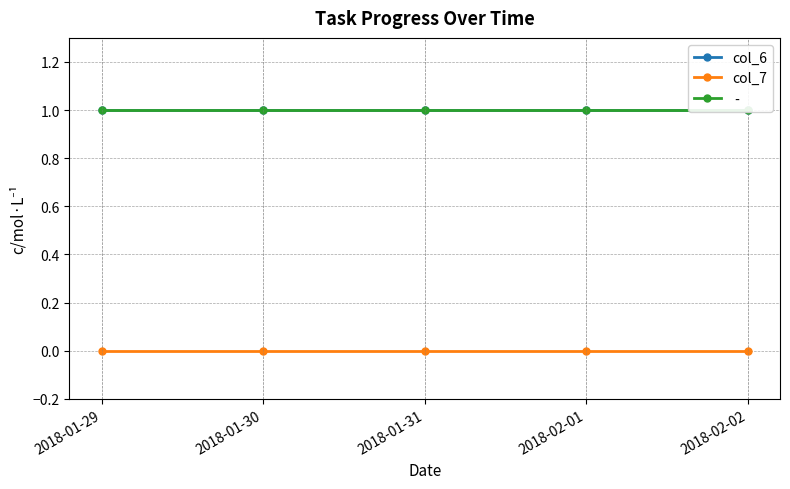

Reading right to left, what are all the values shown in this chart?

col_6: 2018-02-02=1	2018-02-01=1	2018-01-31=1	2018-01-30=1	2018-01-29=1
col_7: 2018-02-02=0	2018-02-01=0	2018-01-31=0	2018-01-30=0	2018-01-29=0